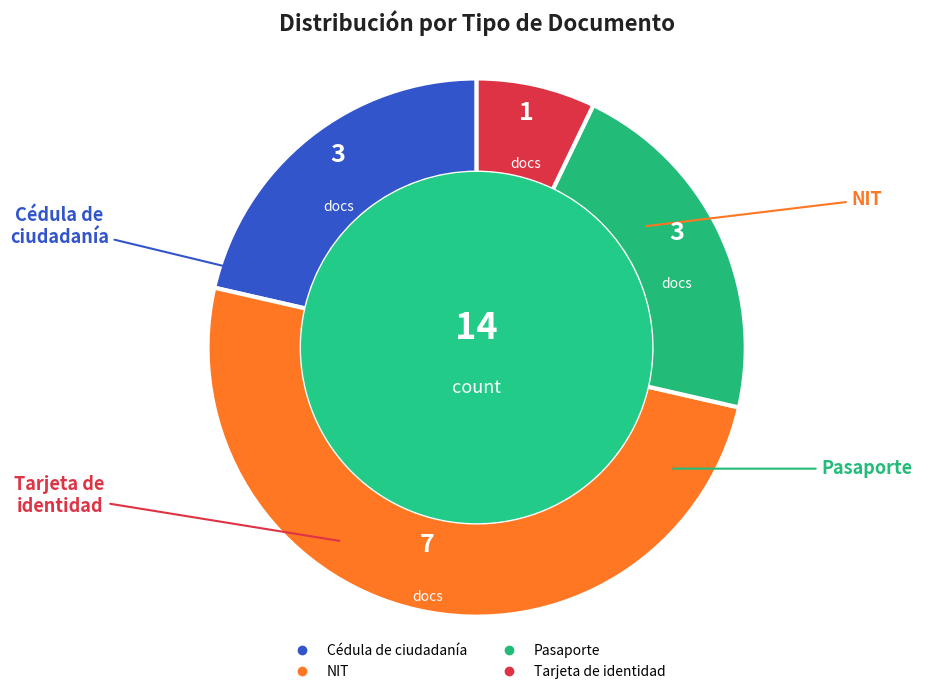

Is Cédula de ciudadanía the majority of the pie?

No